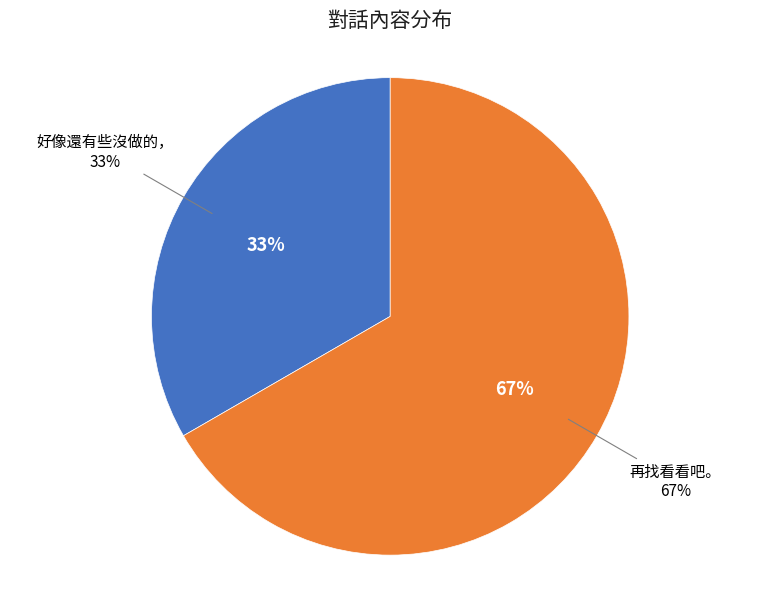

Count the number of slices in the pie.

2